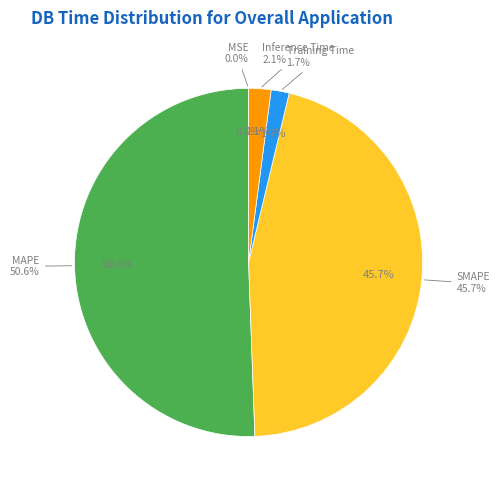

True or false: MSE accounts for 0% of the total.

True